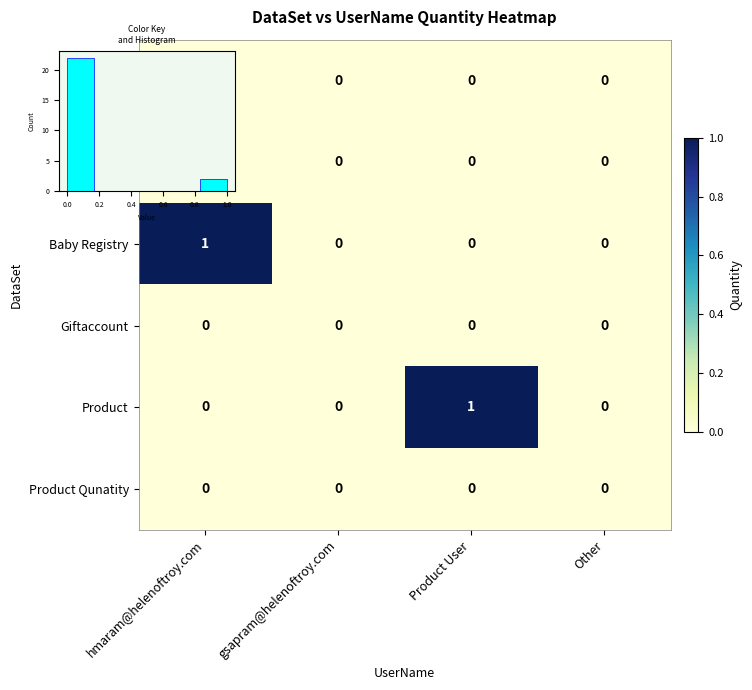

Is it true that Product equals 2 at Product User?

False